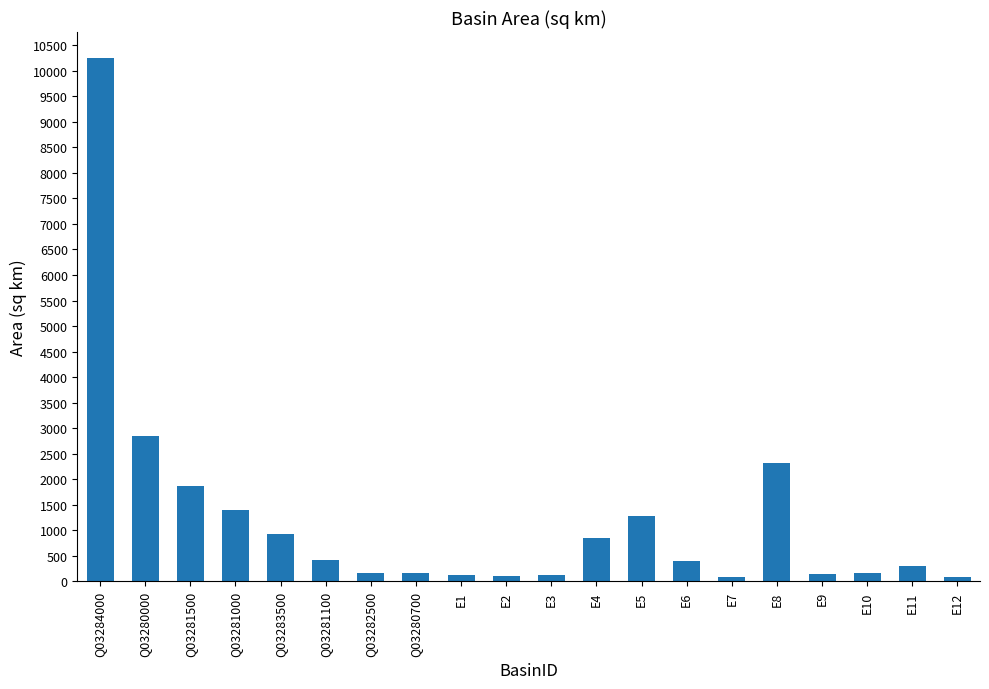

What is the label of the 8th bar from the left?

Q03280700